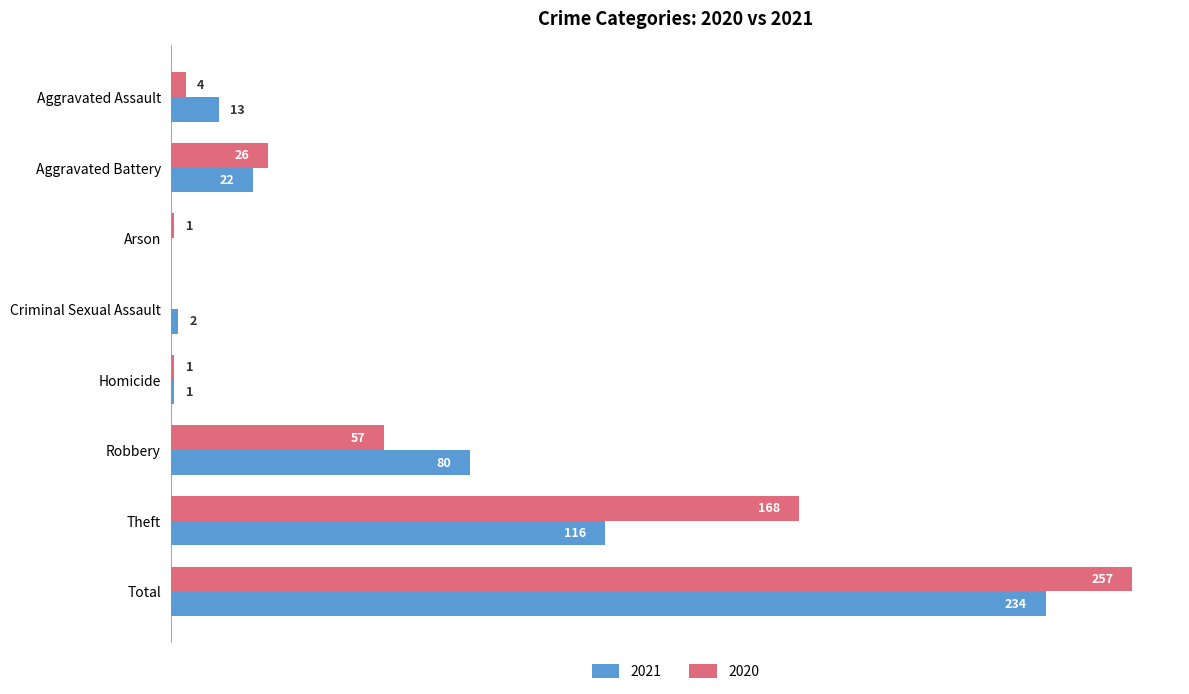

Which category has the highest value in the 2021 series?

Total